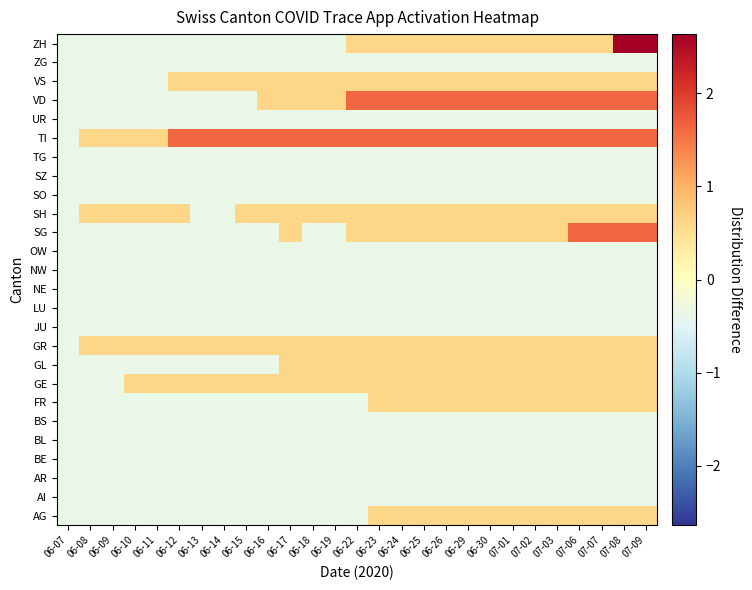

List the series in order of their peak value, lowest first.

AI, AR, BE, BL, BS, JU, LU, NE, NW, OW, SO, SZ, TG, UR, ZG, AG, FR, GE, GL, GR, SH, VS, SG, TI, VD, ZH